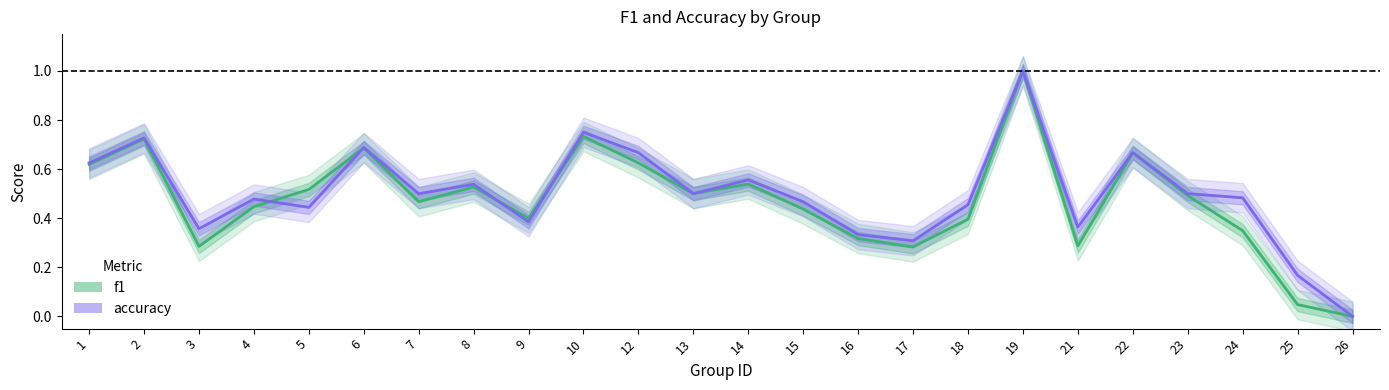

Where do f1 and accuracy first cross each other?

4 and 5